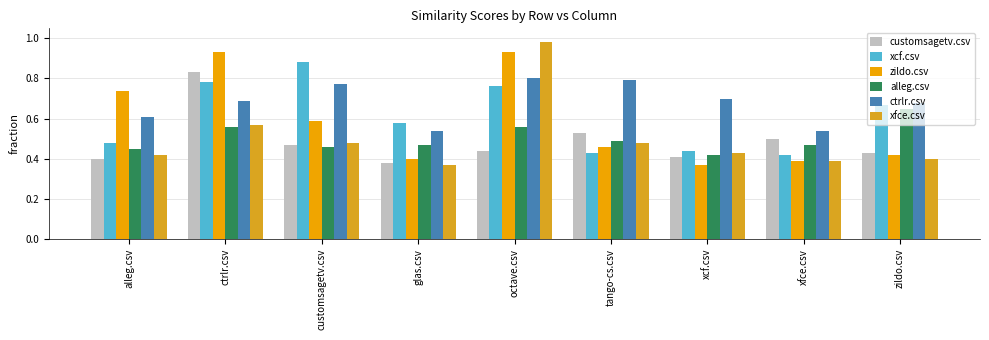

Is the value of xfce.csv at zildo.csv greater than the value of zildo.csv at glas.csv?

No